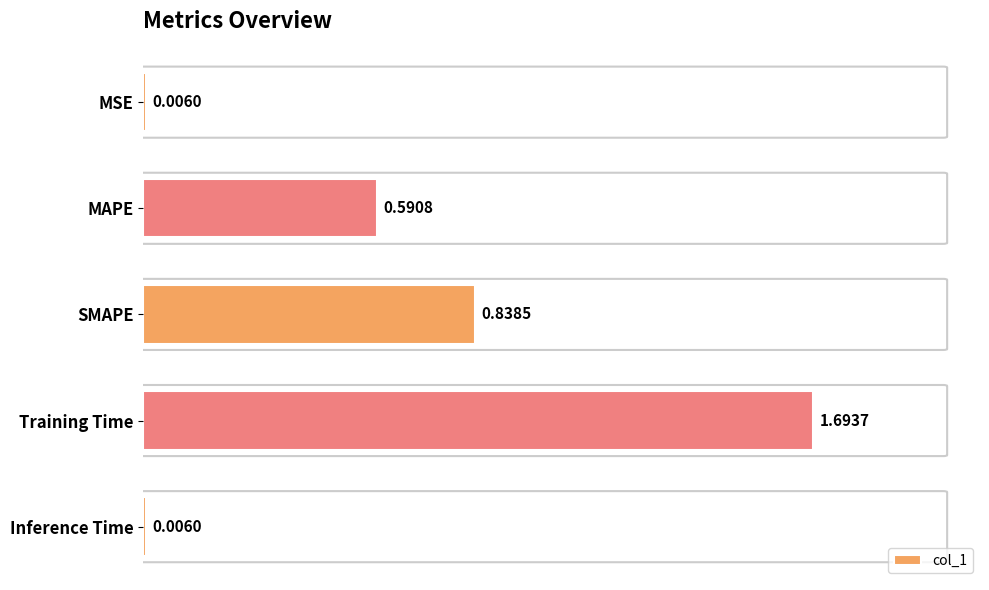

What is the sum of the values at SMAPE and Training Time?

2.5